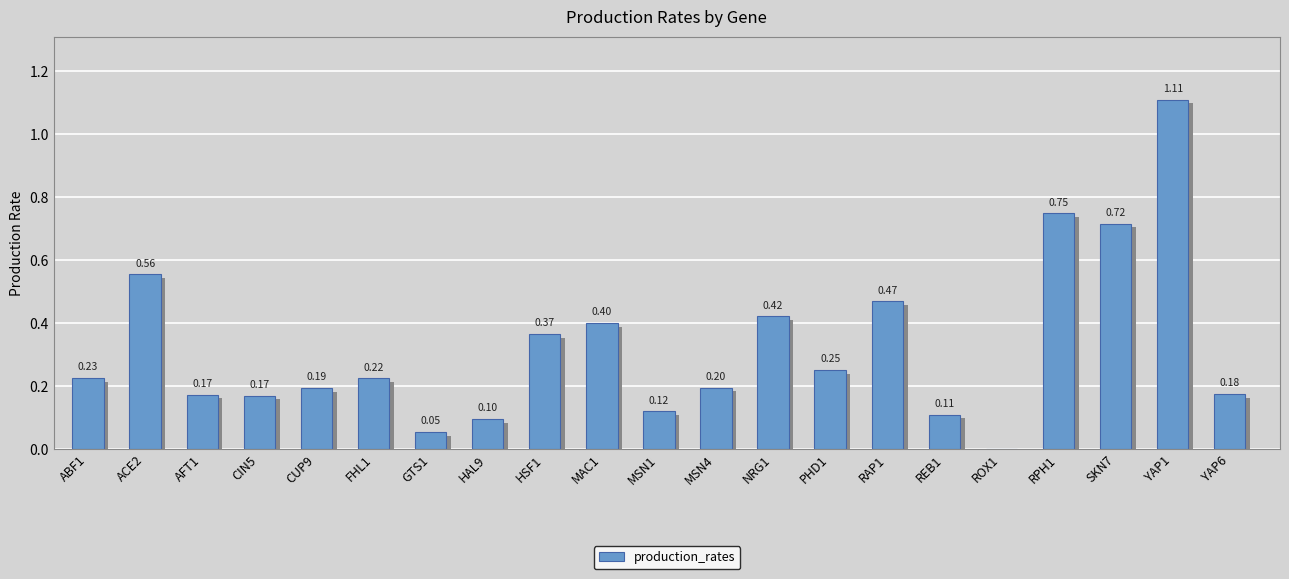

Rank the categories by value from lowest to highest.

ROX1, GTS1, HAL9, REB1, MSN1, CIN5, AFT1, YAP6, CUP9, MSN4, FHL1, ABF1, PHD1, HSF1, MAC1, NRG1, RAP1, ACE2, SKN7, RPH1, YAP1